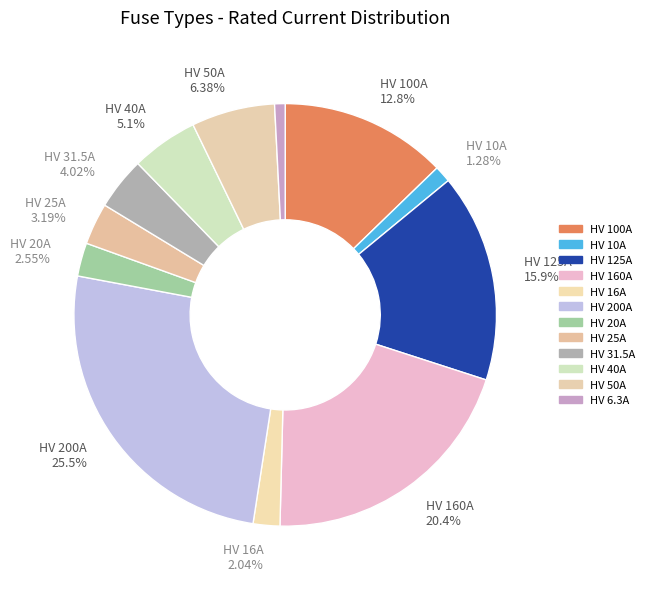

Count the number of slices in the pie.

12